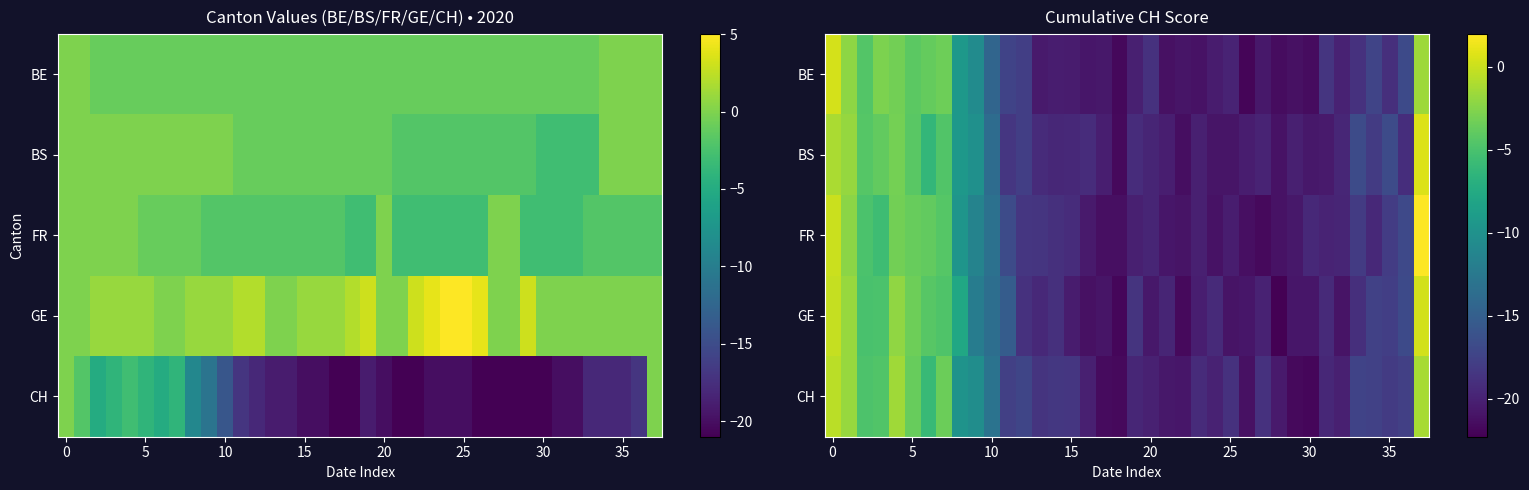

Between 19 and 12, which is larger?

12